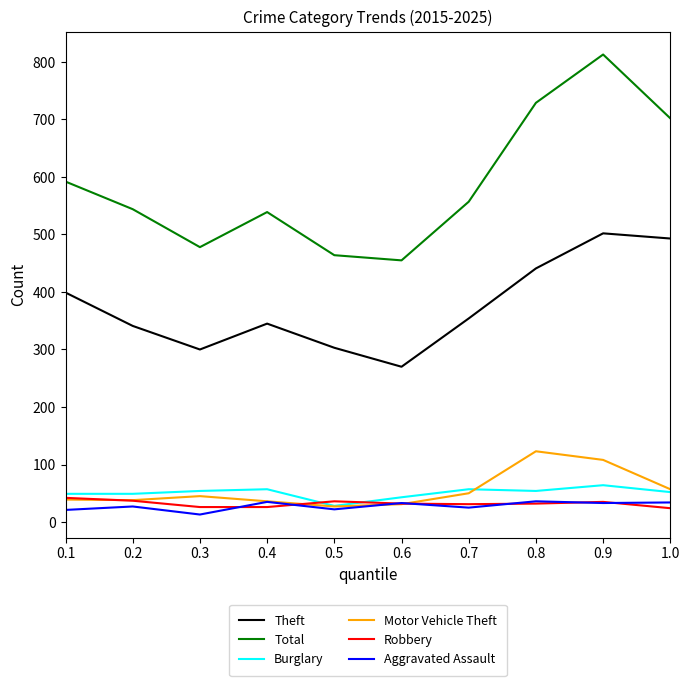

What is the minimum value for Total?

455.0